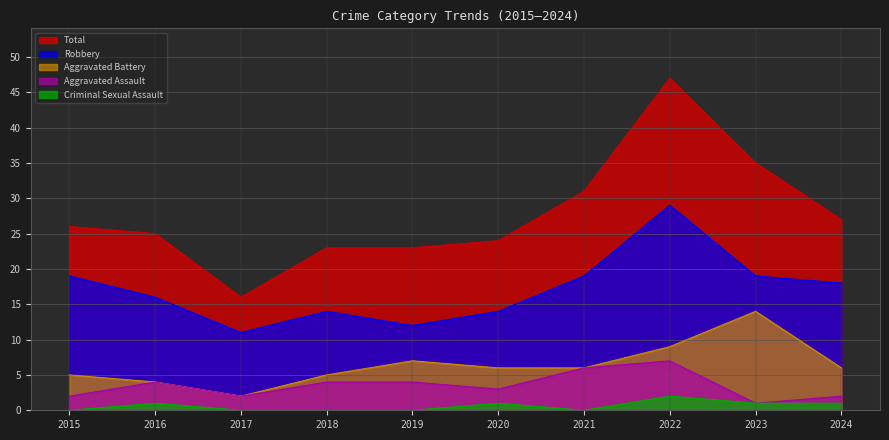

Reading left to right, list all the values displayed in this chart.

Aggravated Assault: 2015=2	2016=4	2017=2	2018=4	2019=4	2020=3	2021=6	2022=7	2023=1	2024=2
Aggravated Battery: 2015=5	2016=4	2017=2	2018=5	2019=7	2020=6	2021=6	2022=9	2023=14	2024=6
Criminal Sexual Assault: 2015=0	2016=1	2017=0	2018=0	2019=0	2020=1	2021=0	2022=2	2023=1	2024=1
Robbery: 2015=19	2016=16	2017=11	2018=14	2019=12	2020=14	2021=19	2022=29	2023=19	2024=18
Total: 2015=26	2016=25	2017=16	2018=23	2019=23	2020=24	2021=31	2022=47	2023=35	2024=27